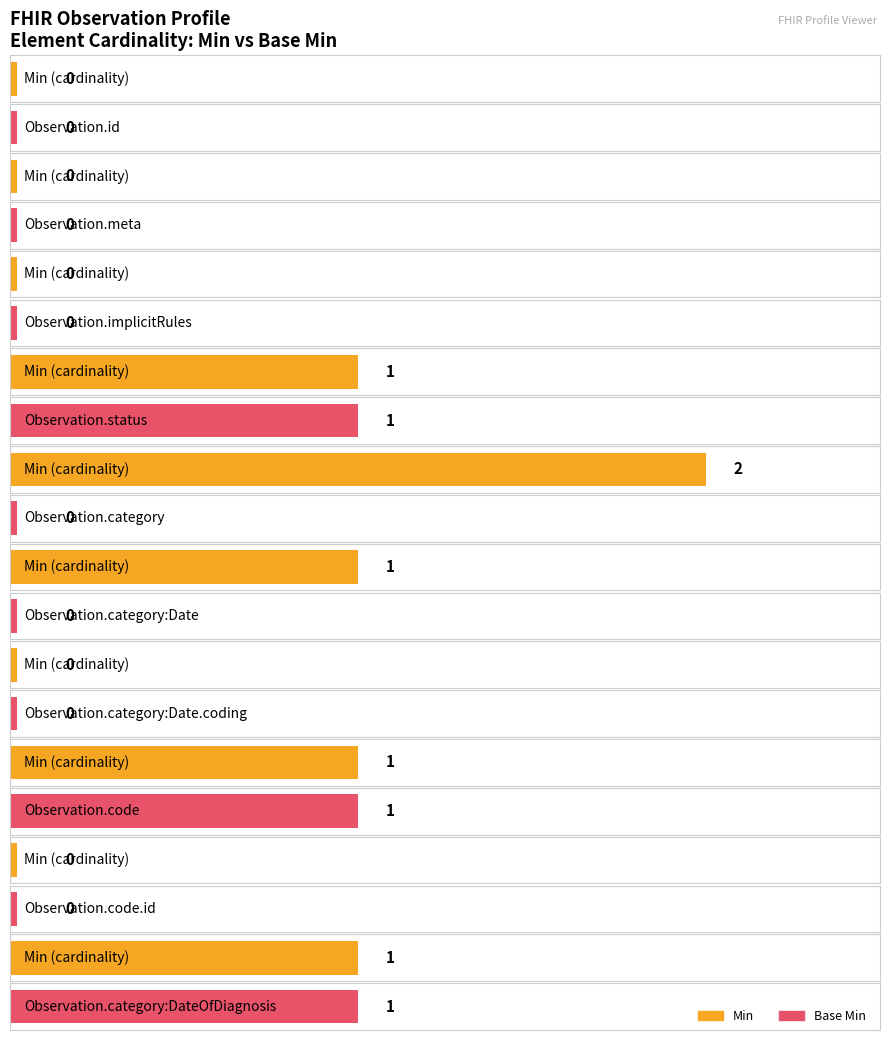

The value of Min at Observation.implicitRules is 1. True or false?

False